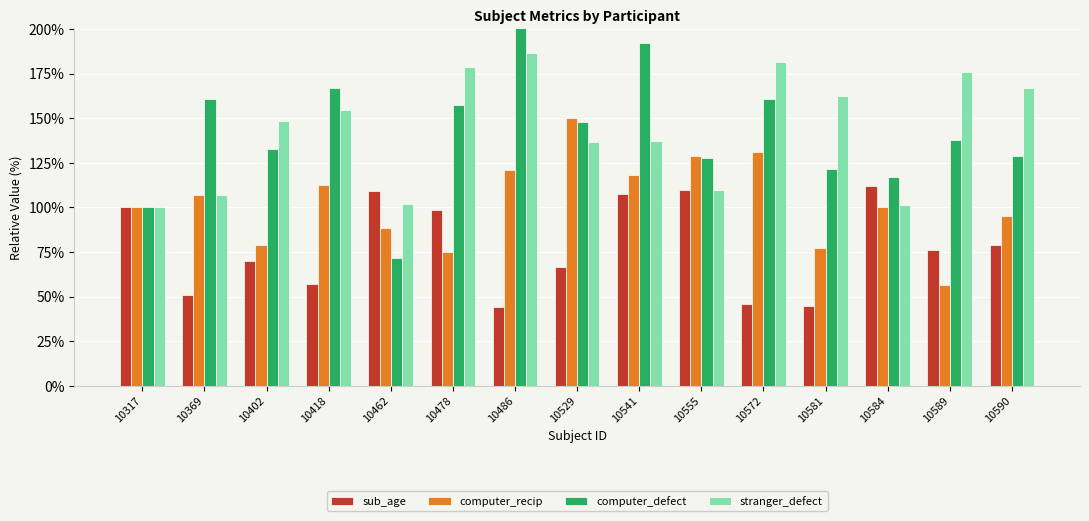

What is the maximum value shown in the chart?

202.4